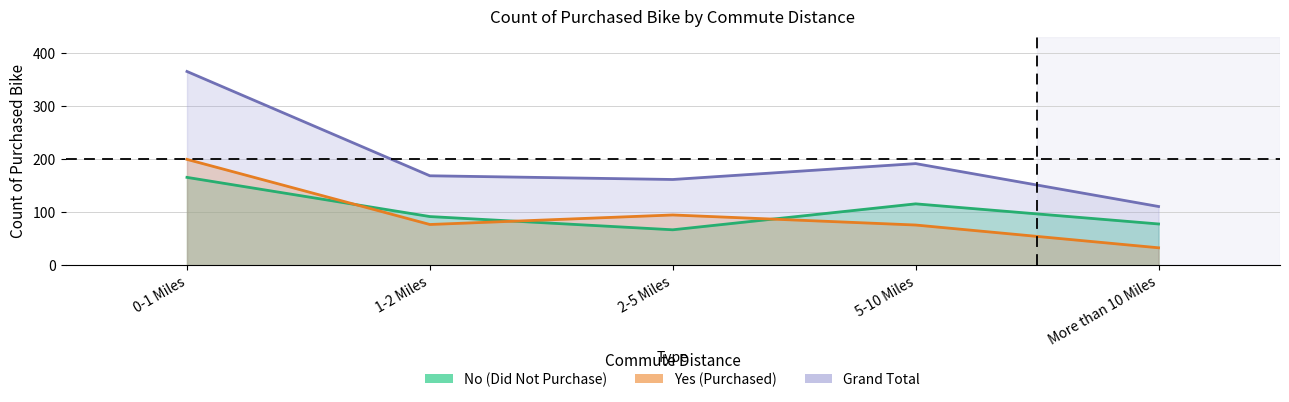

Which series changed the most between 2-5 Miles and More than 10 Miles?

Yes